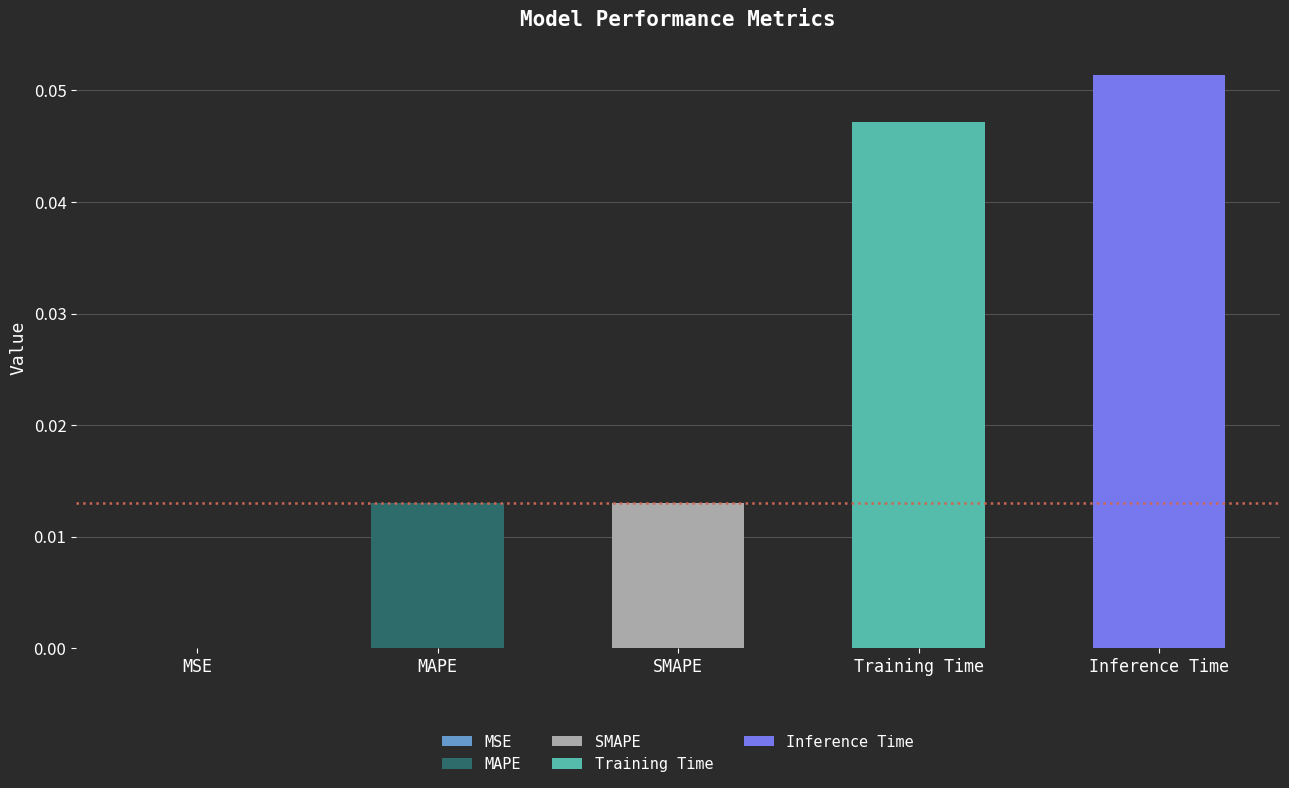

Reading left to right, transcribe all the data shown in this chart.

0.0	0.0	0.0	0.0	0.1